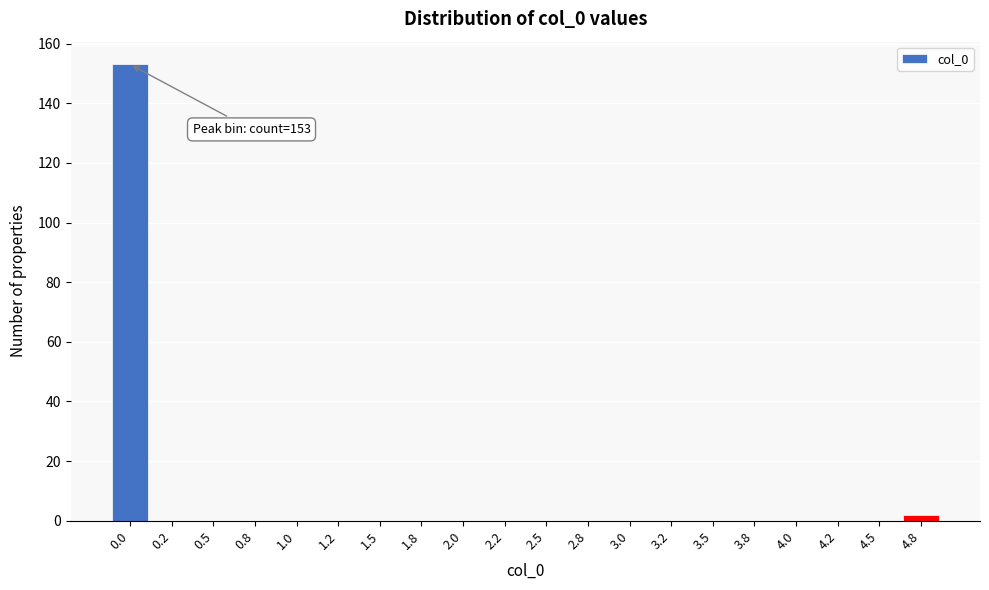

Reading left to right, what are all the values shown in this chart?

0.0=153	0.2=0	0.5=0	0.8=0	1.0=0	1.2=0	1.5=0	1.8=0	2.0=0	2.2=0	2.5=0	2.8=0	3.0=0	3.2=0	3.5=0	3.8=0	4.0=0	4.2=0	4.5=0	4.8=2